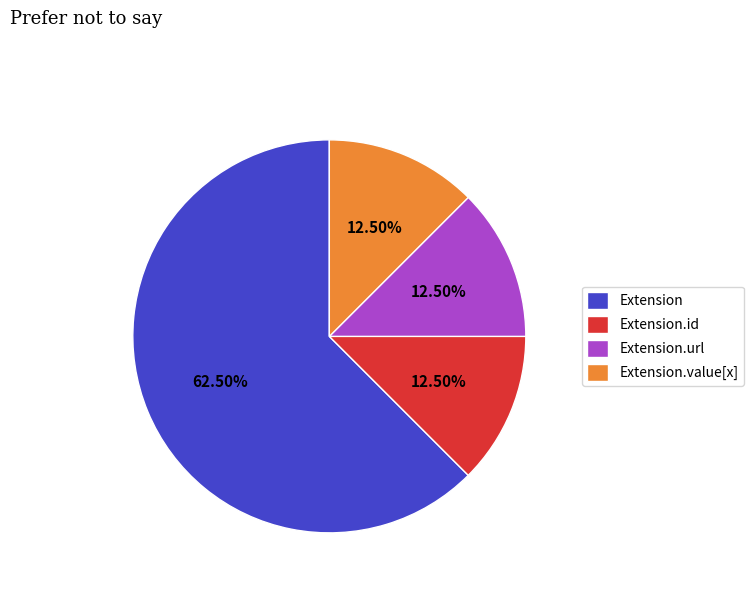

Which category has the biggest portion of the pie?

Extension